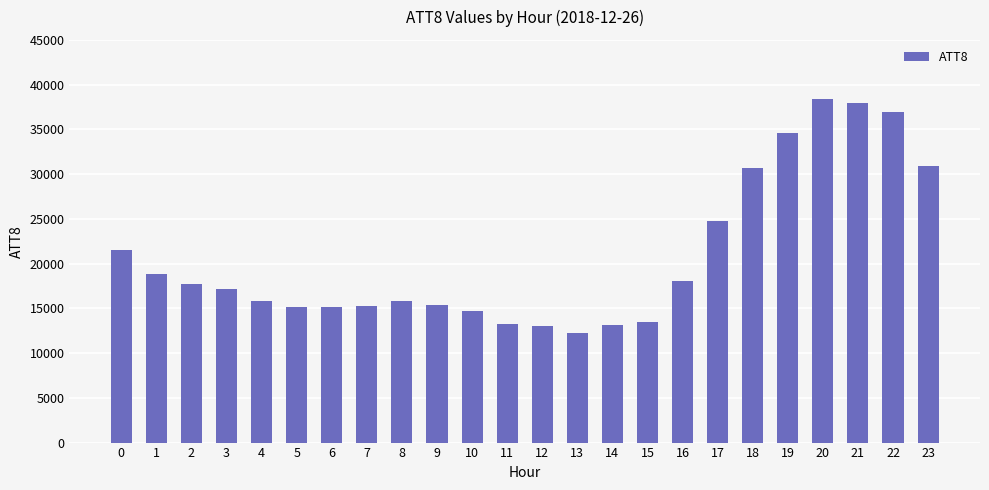

What is the value of the 19th bar from the left?

30700